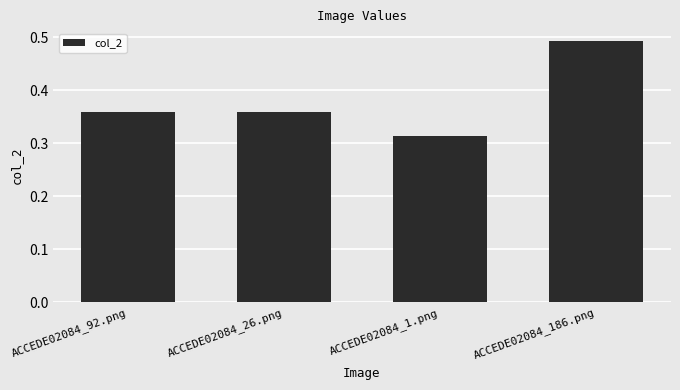

Does the chart contain stacked bars?

No